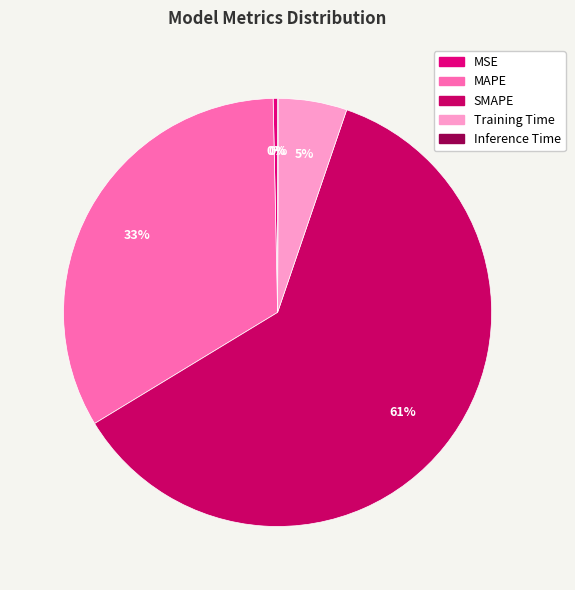

What is the change in value from MSE to MAPE?

+0.9